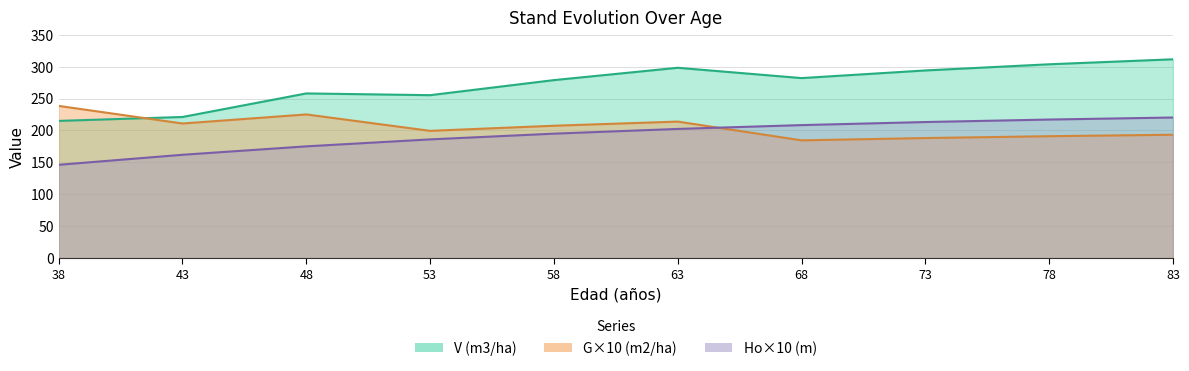

Reading left to right, what are all the values shown in this chart?

Ho (m): 38=146.2	43=161.9	48=175.1	53=186.0	58=195.0	63=202.4	68=208.4	73=213.2	78=217.1	83=220.3
G (m2/ha): 38=238.5	43=210.9	48=225.1	53=199.4	58=207.4	63=213.9	68=184.5	73=188.1	78=191.0	83=193.3
V (m3/ha): 38=215.0	43=221.1	48=258.0	53=255.3	58=278.9	63=298.2	68=282.1	73=294.0	78=303.7	83=311.5